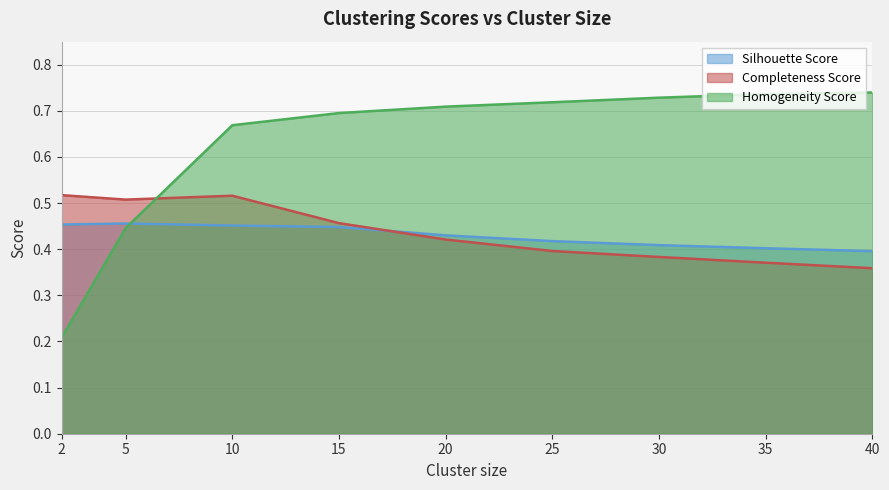

What are all the series names shown in the legend?

Silhouette Score, Completeness Score, Homogeneity Score